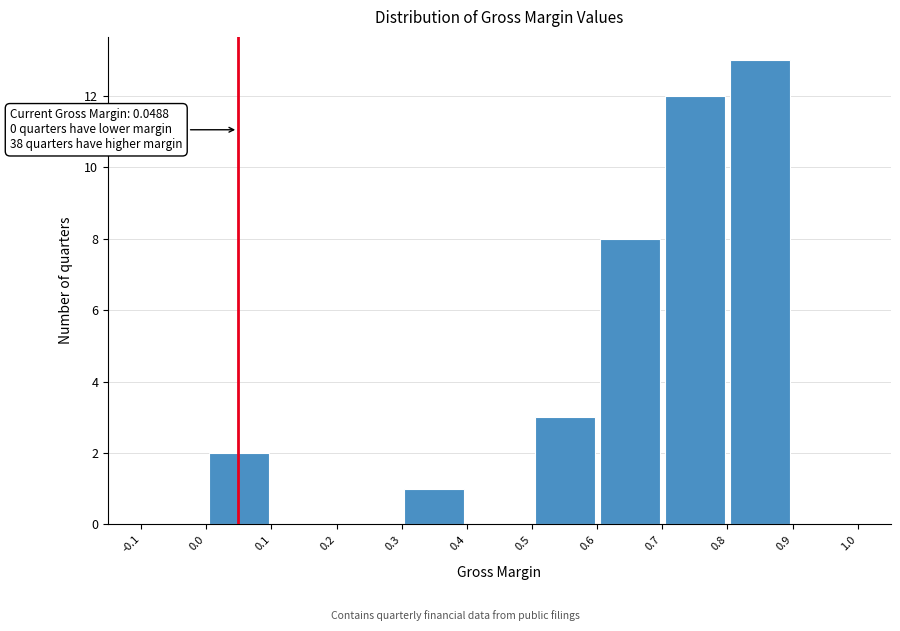

Over which range of the x-axis is the bar tallest?

0.8 to 0.9